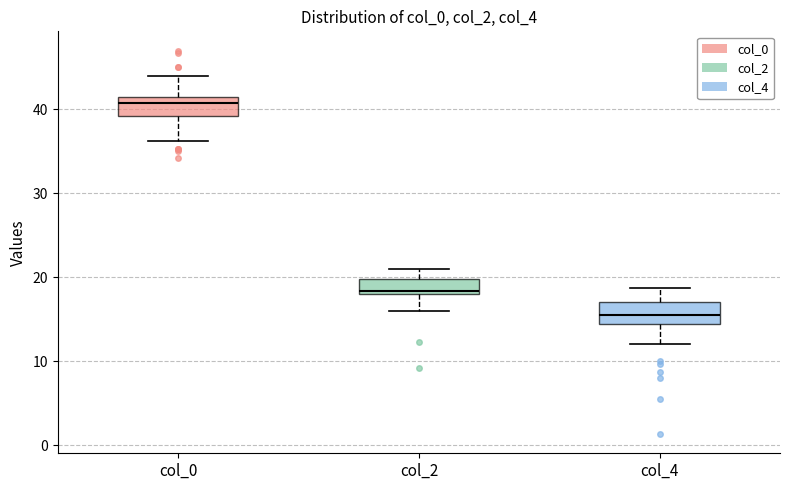

Reading left to right, read every box against the y-axis: the position of its median line, the range the box covers, and the ends of its whiskers. The values are not printed on the chart, so give them approximately, as read against the axis.

col_0: median 41, box 39 to 42, whiskers 36 to 44
col_2: median 18 (just above the box's lower edge), box 18 to 20, whiskers 16 to 21
col_4: median 16, box 14 to 17, whiskers 12 to 19